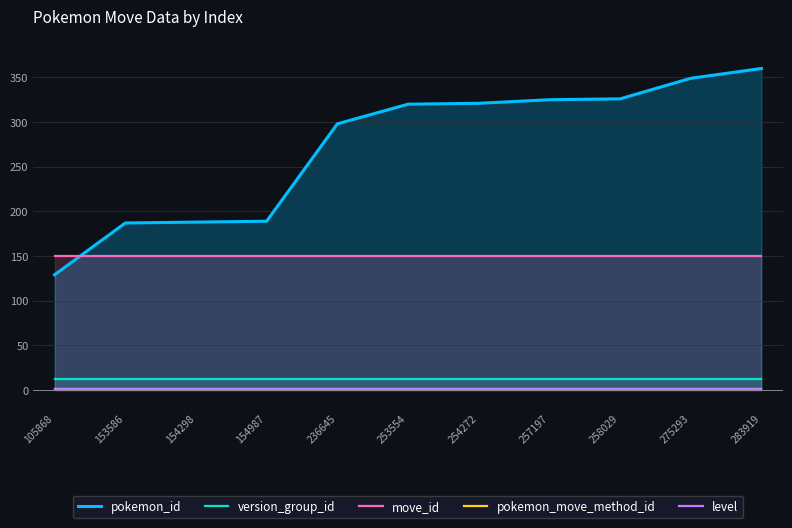

What is the maximum value shown in the chart?

360